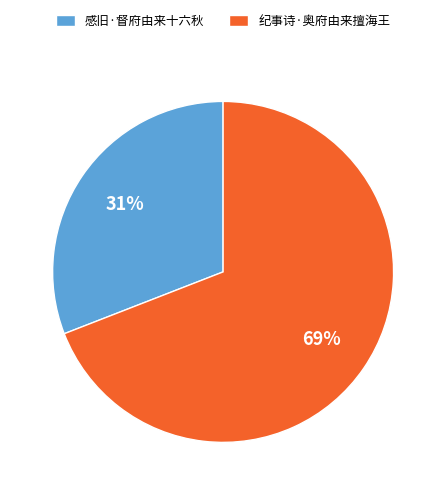

To the nearest percent, what portion does 纪事诗·奥府由来擅海王 represent?

69%